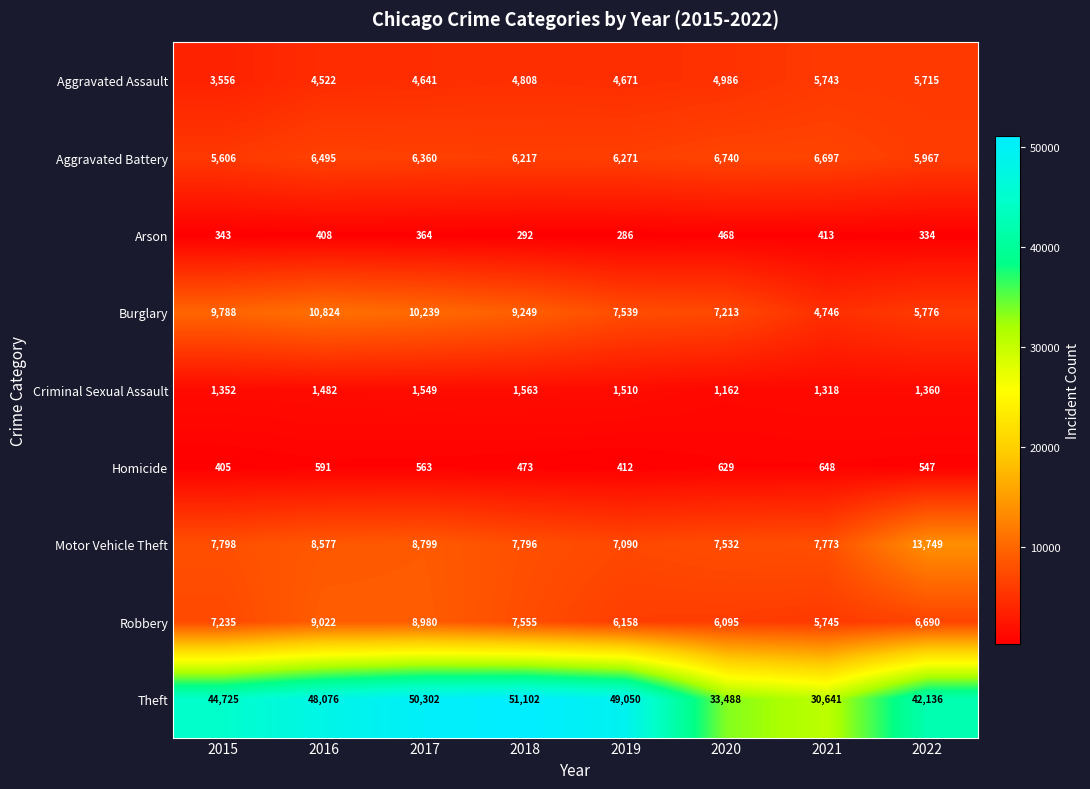

What is the total value across all series at 2019?

82987